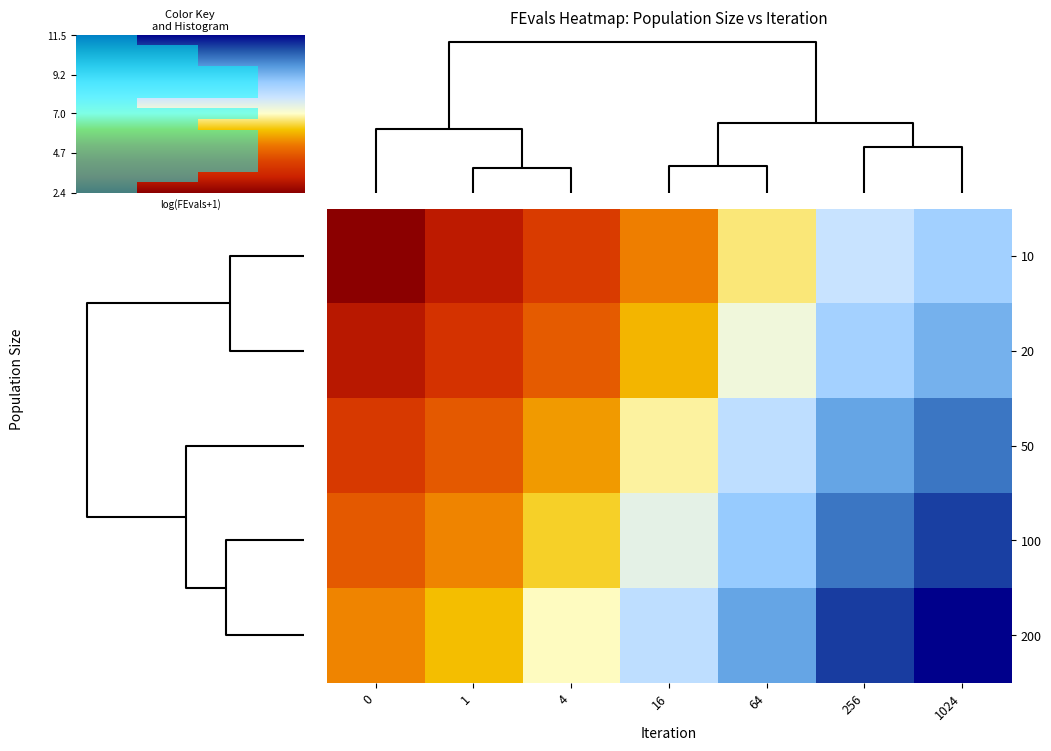

How many data points in 10 are above 5?

4